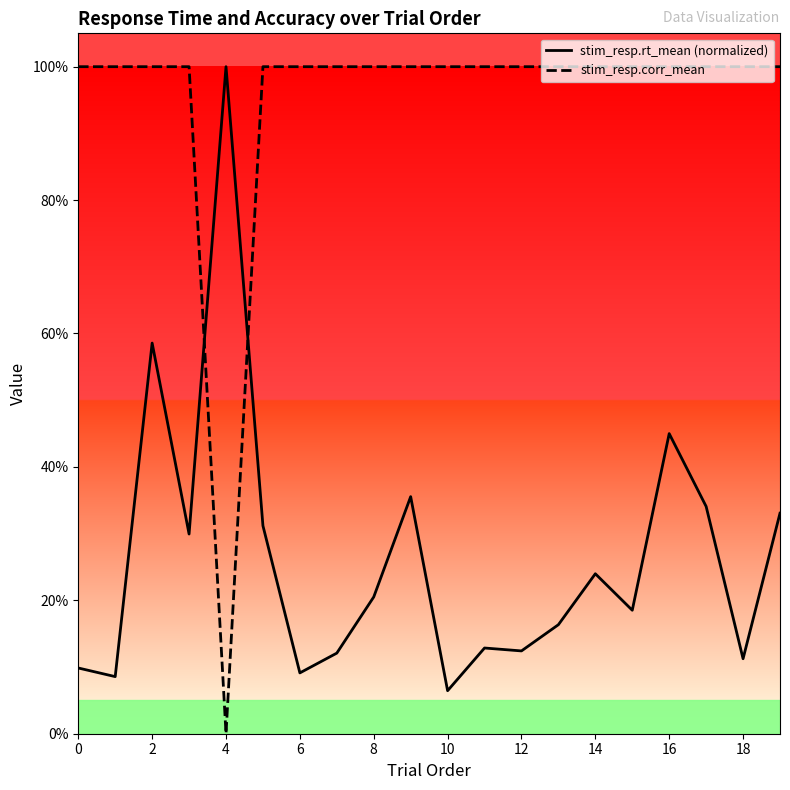

What is the sum of the stim_resp.corr_mean values at 18 and 15?

2.0